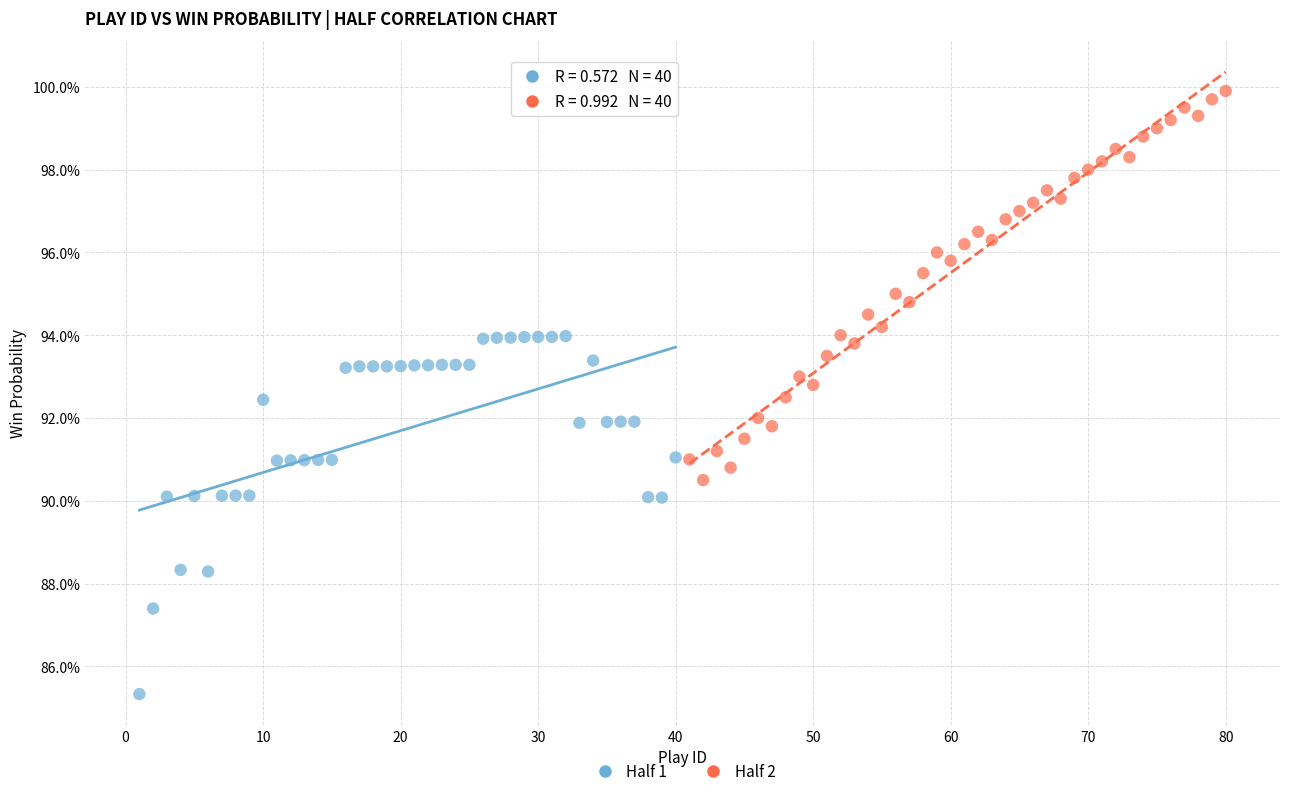

What are all the series names shown in the legend?

Half 1, Half 2